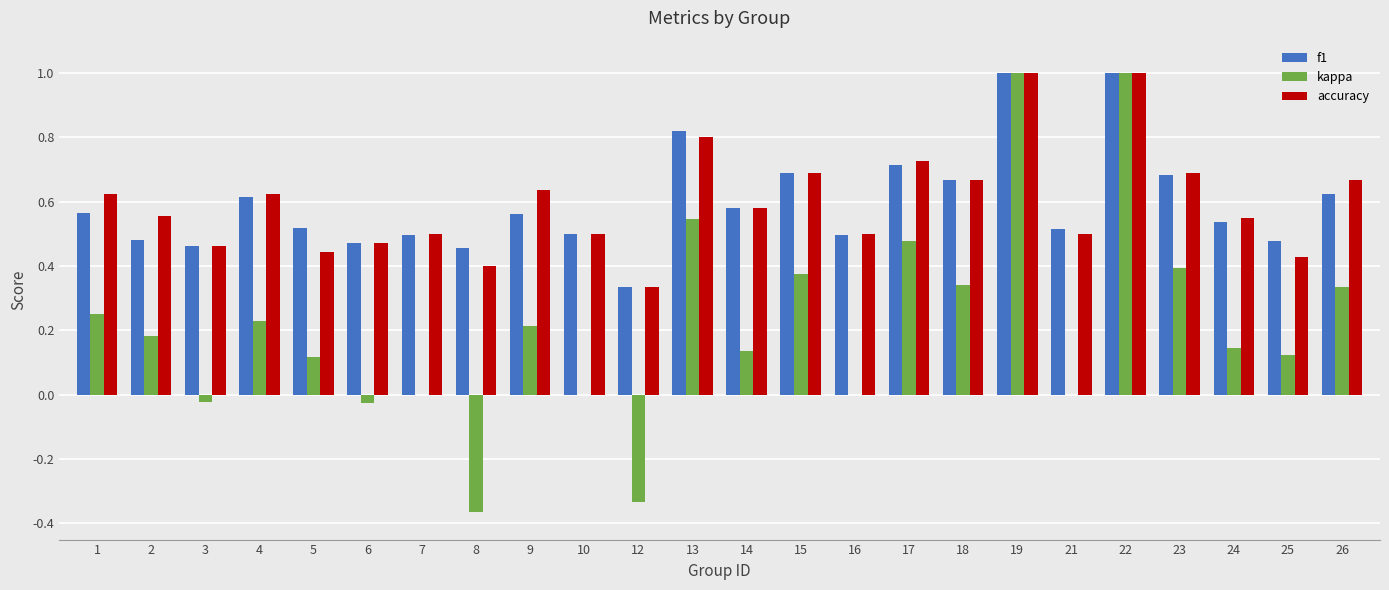

What is the greatest value displayed?

1.0